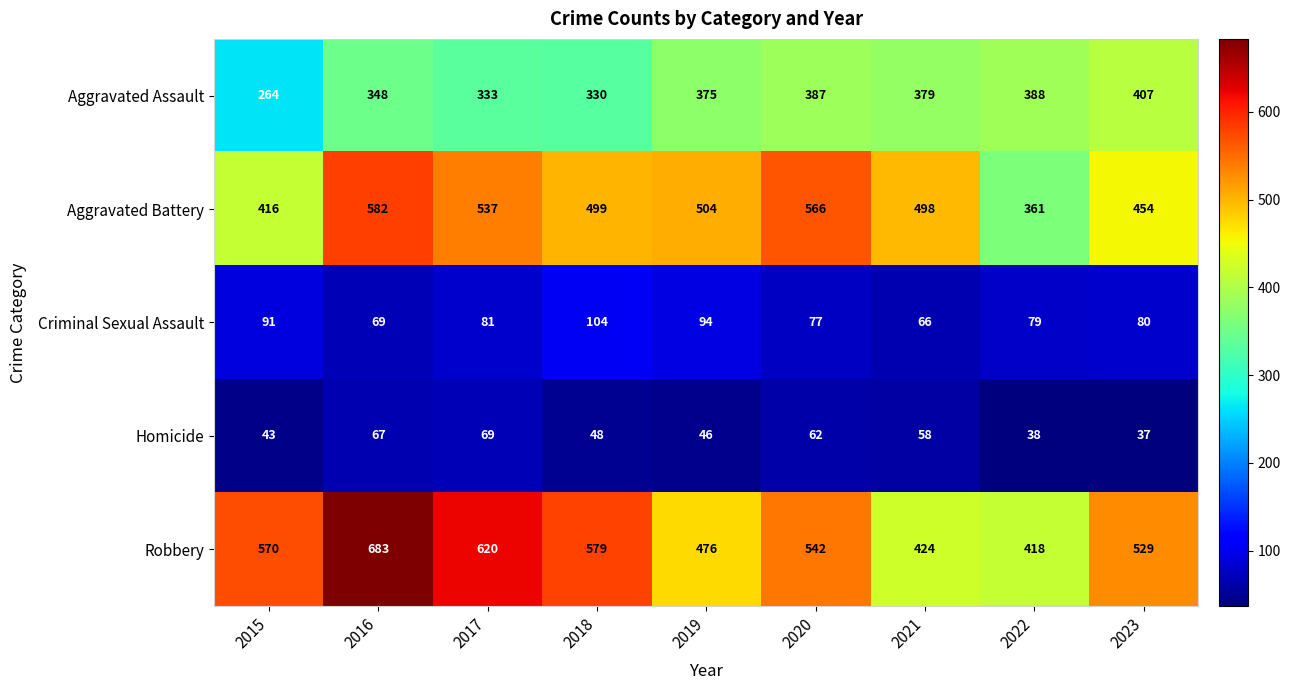

What is the sum of the Robbery values at 2016 and 2021?

1107